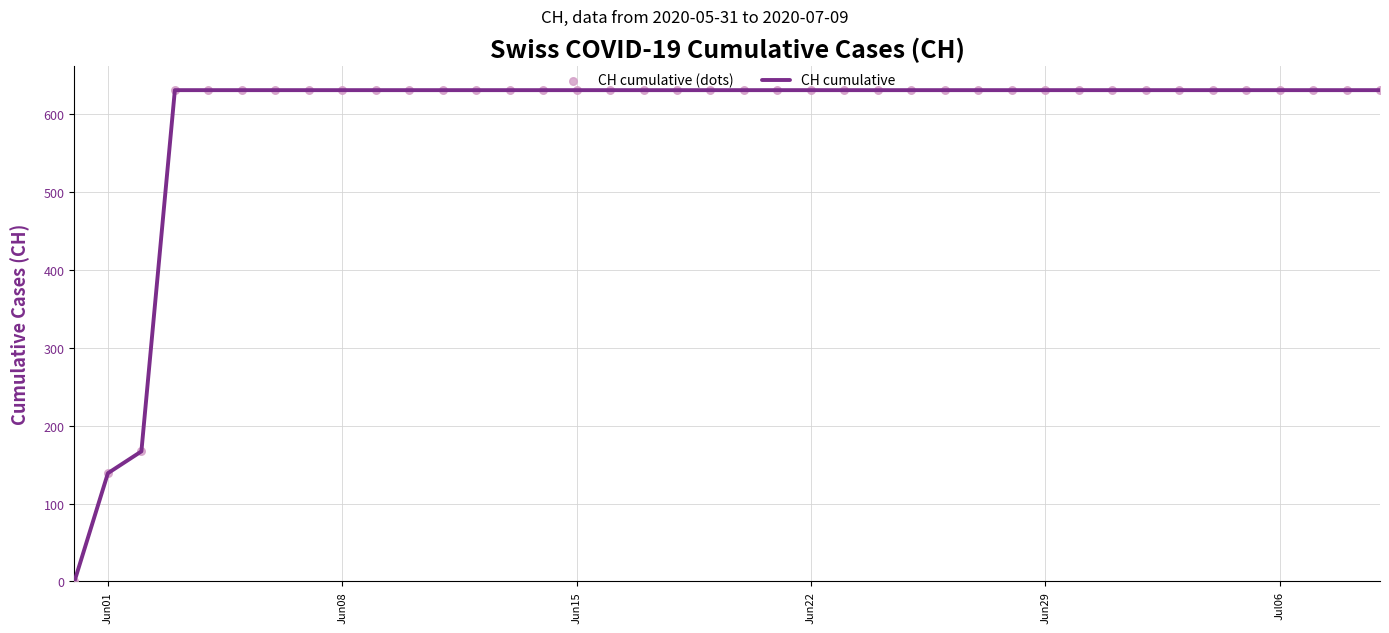

What is the maximum value shown in the chart?

631